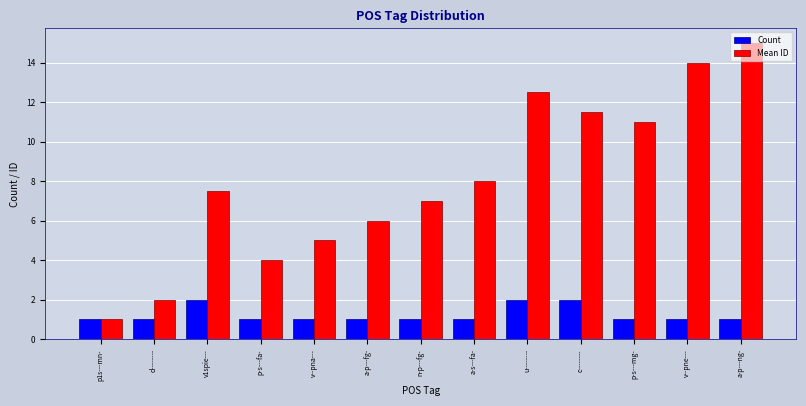

What is the difference between the second highest and second lowest values in the Count series?

1.0